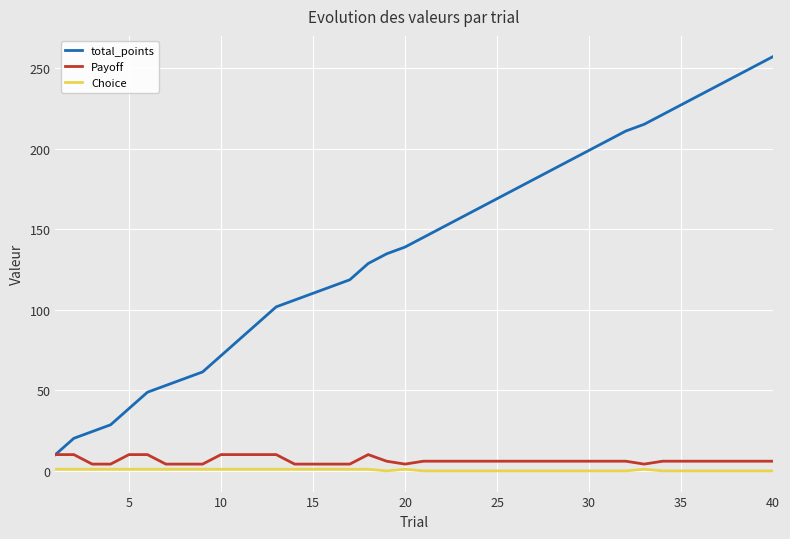

Does the chart display data point markers on the line(s)?

No